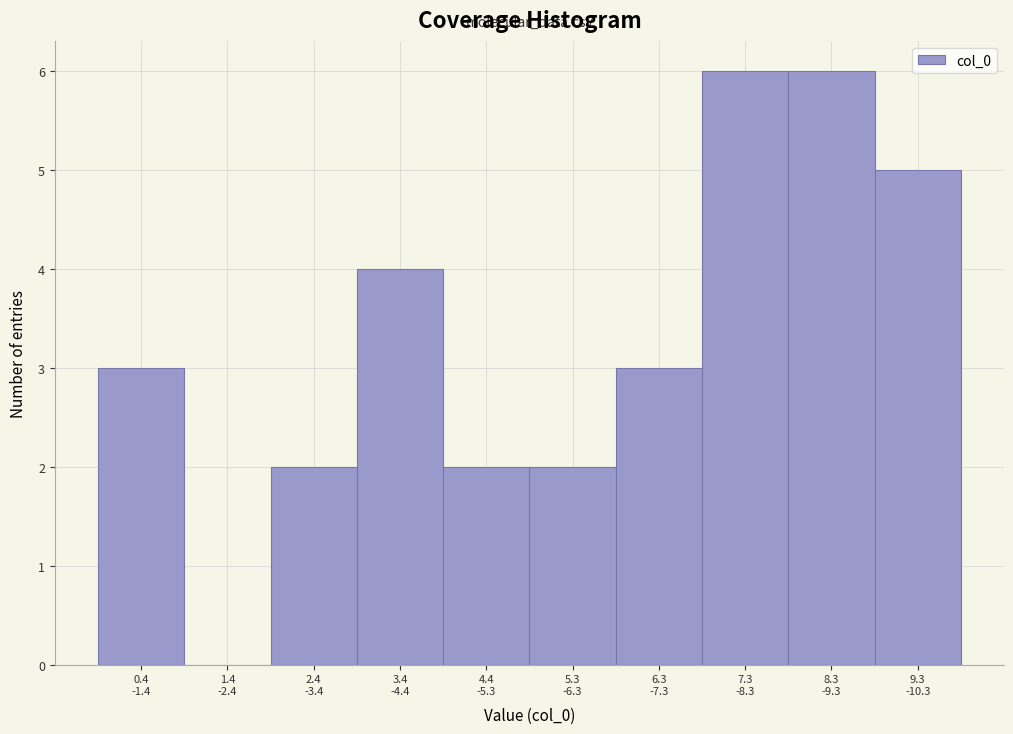

What is the sum of all values?

33